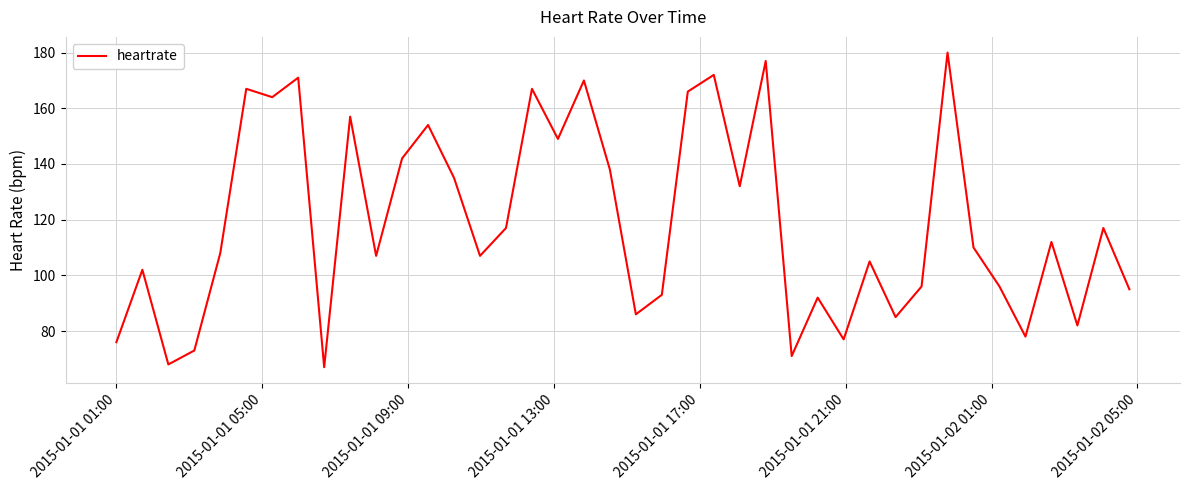

What is the difference between the maximum and minimum values?

113